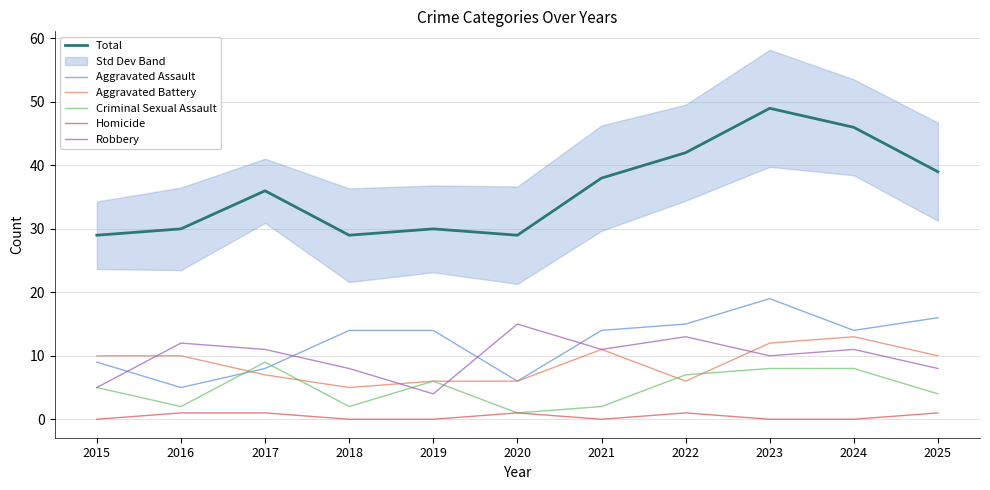

At which label does Total reach its minimum?

2015